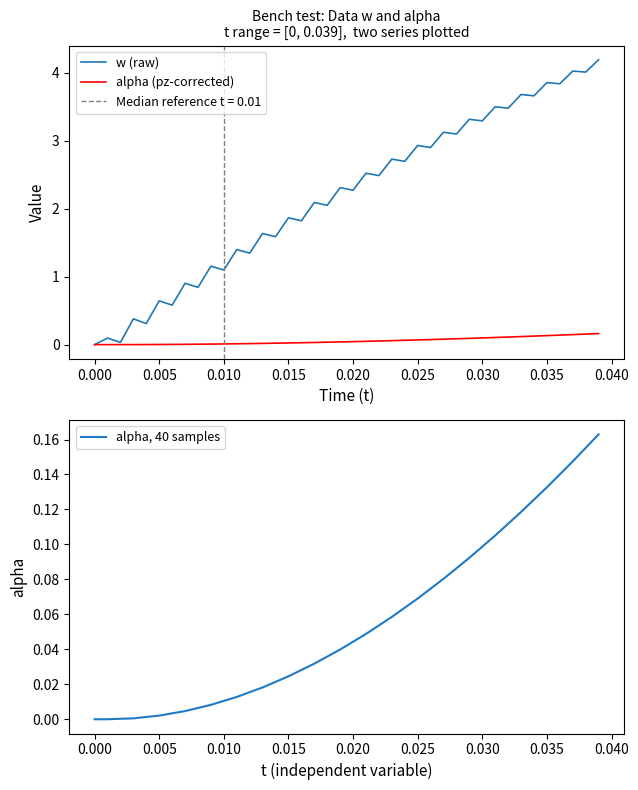

True or false: alpha (pz-corrected) has a value of 0.0 at 0.000.

True